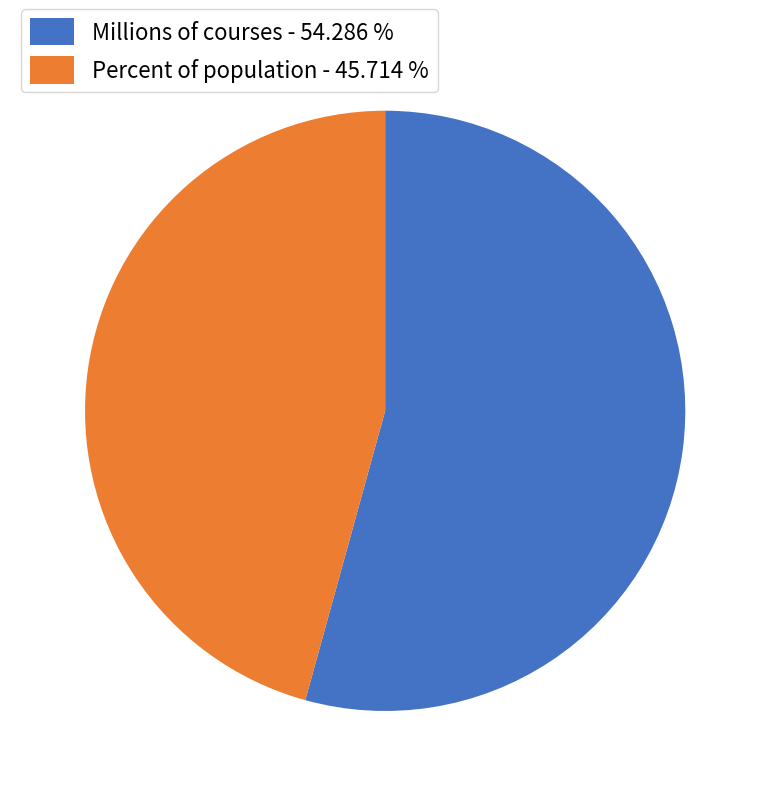

Approximately how many times larger is the value at Millions of courses - 54.286 % compared to Percent of population - 45.714 %?

1.2